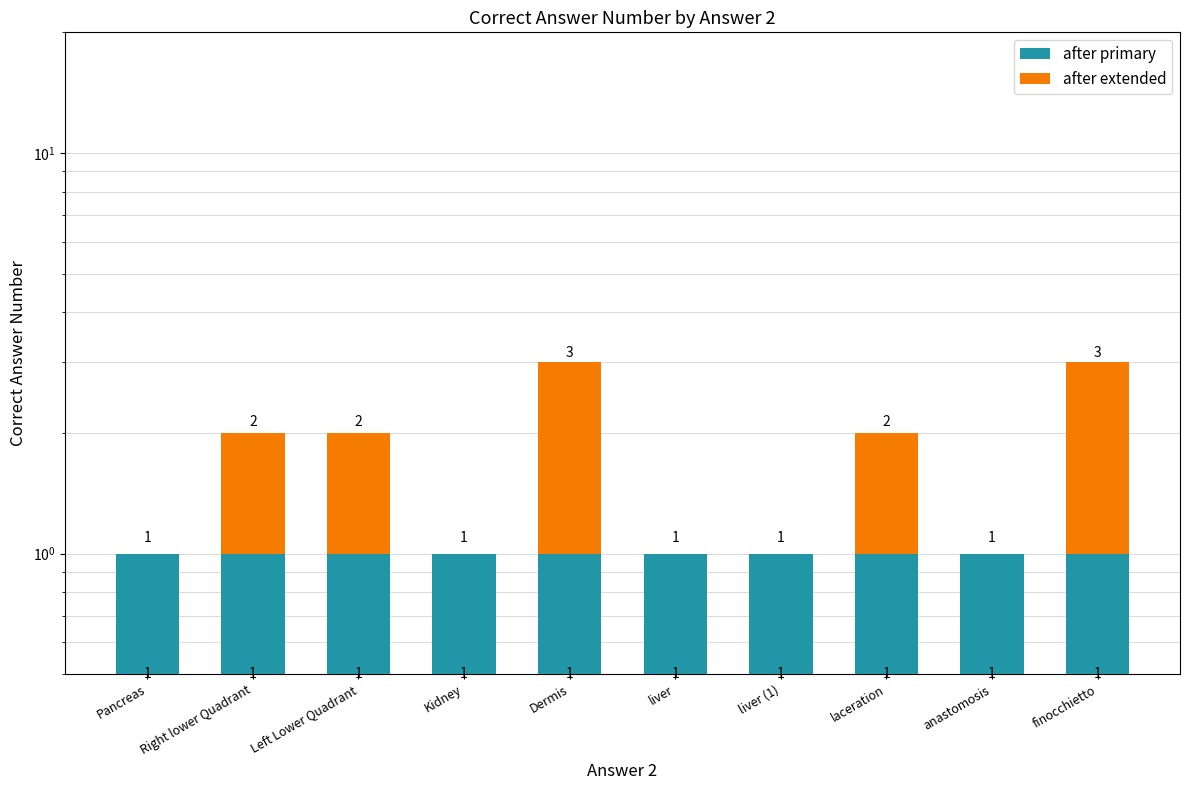

How many groups of bars are there?

10